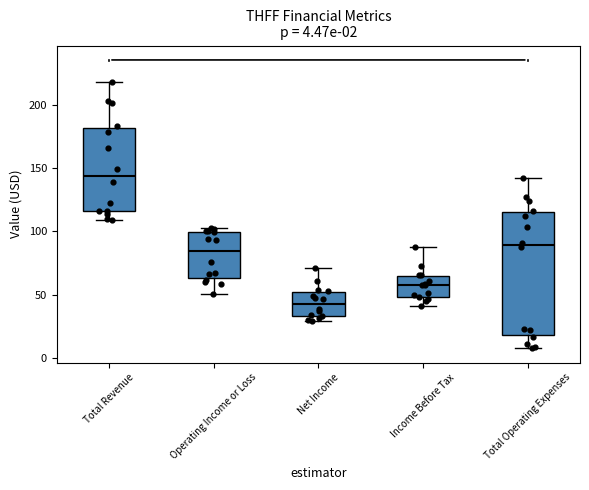

Which box is the tallest, from its lower edge to its upper edge?

Total Operating Expenses